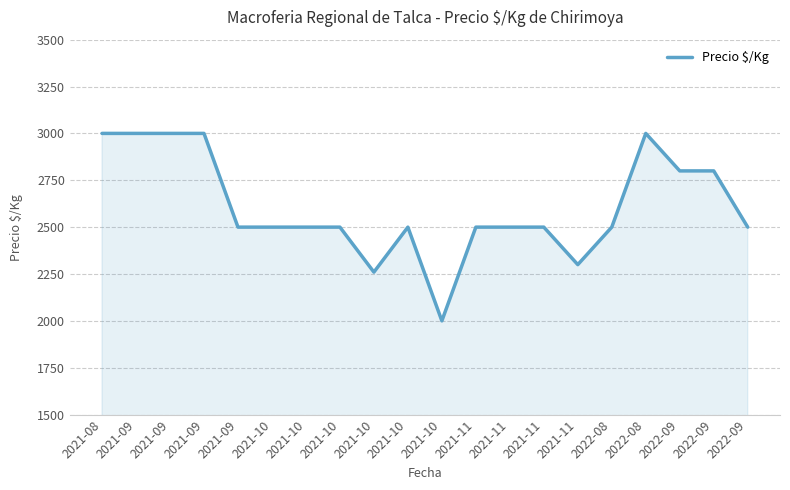

Is this an area chart (filled region under the line)?

Yes